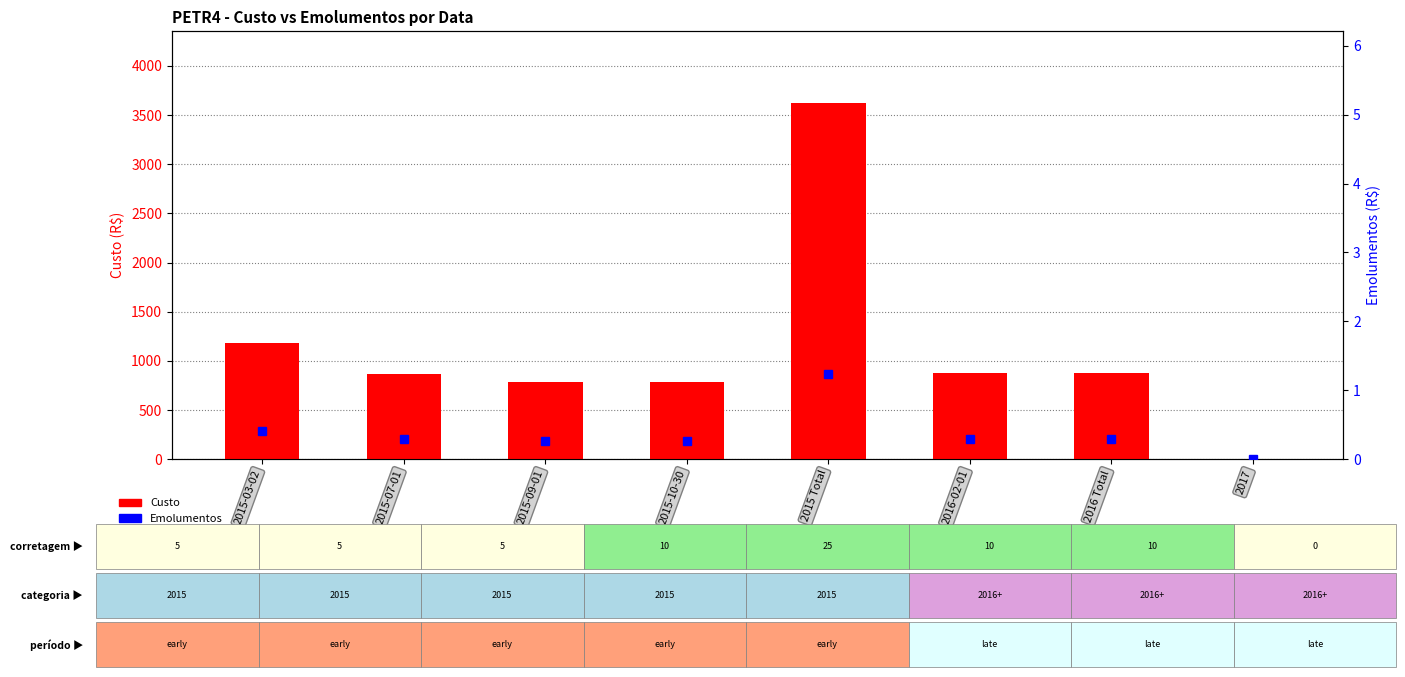

Rank the categories by Emolumentos value from highest to lowest.

2015 Total, 2015-03-02, 2016-02-01, 2016 Total, 2015-07-01, 2015-09-01, 2015-10-30, 2017